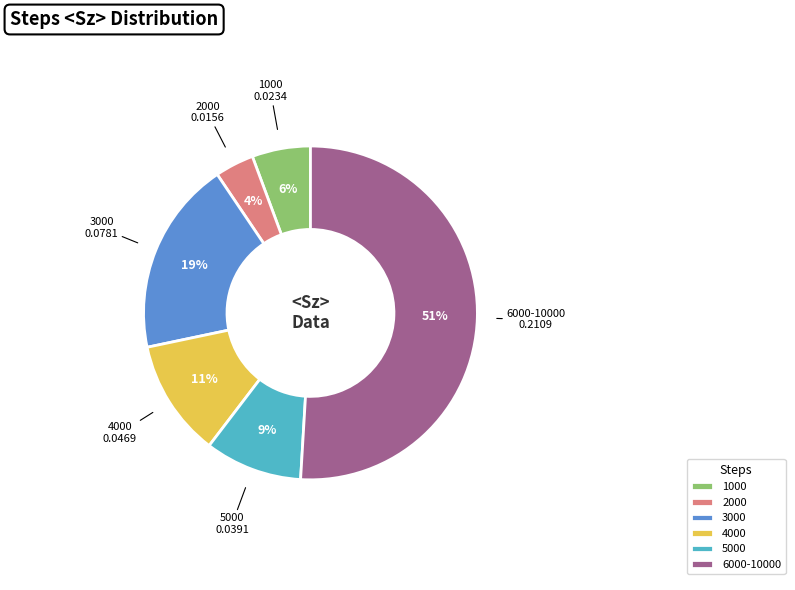

Which category has the biggest portion of the pie?

6000-10000